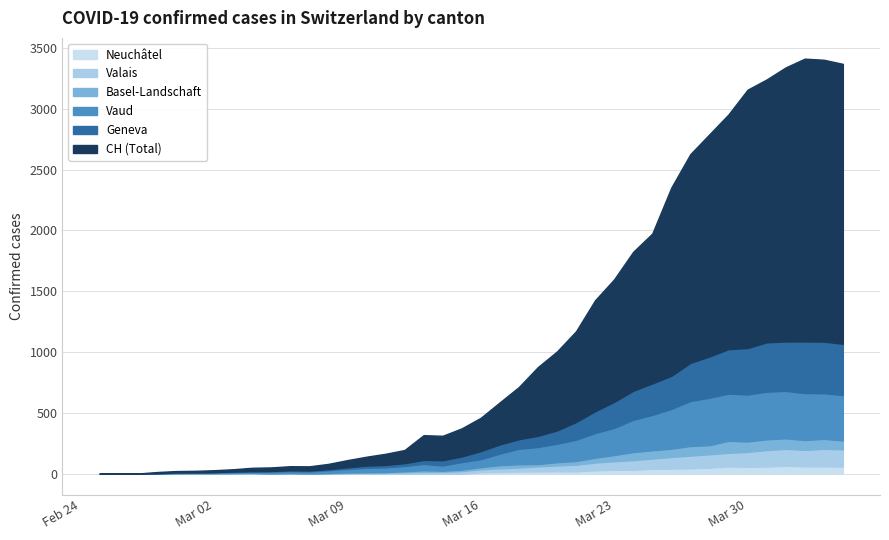

At which category is the sum across all series the highest?

2020-04-02